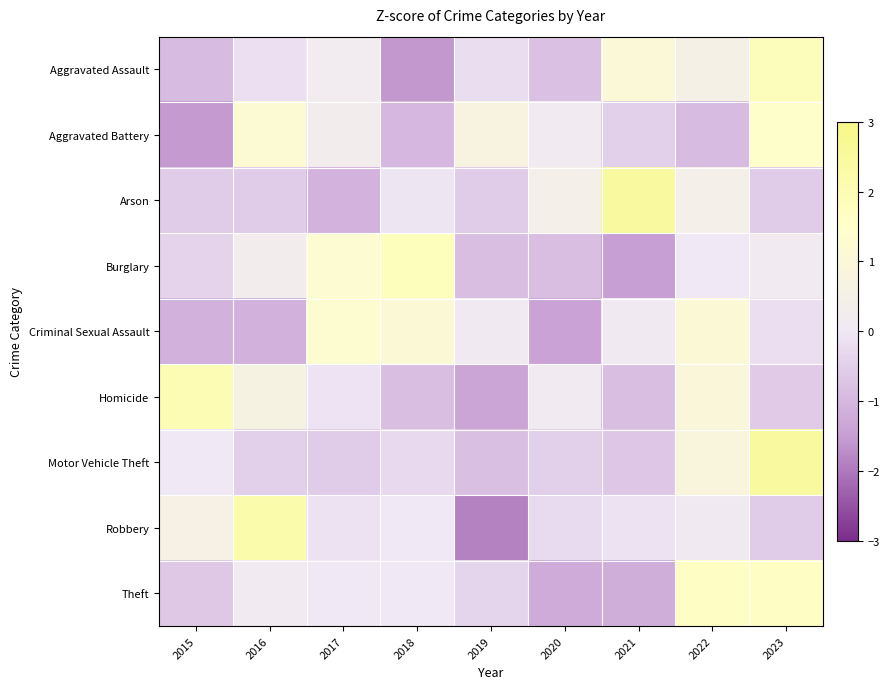

What is the smallest value displayed?

-1.9